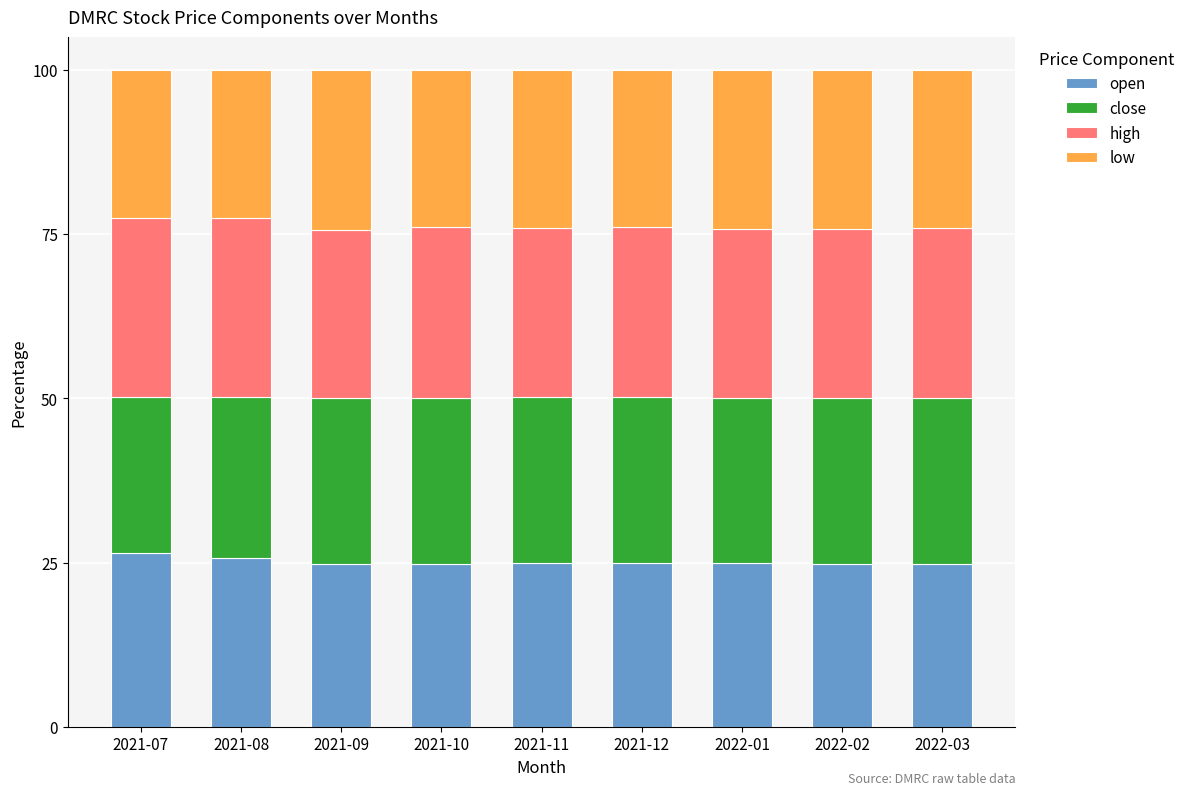

What is the maximum value for open?

26.4